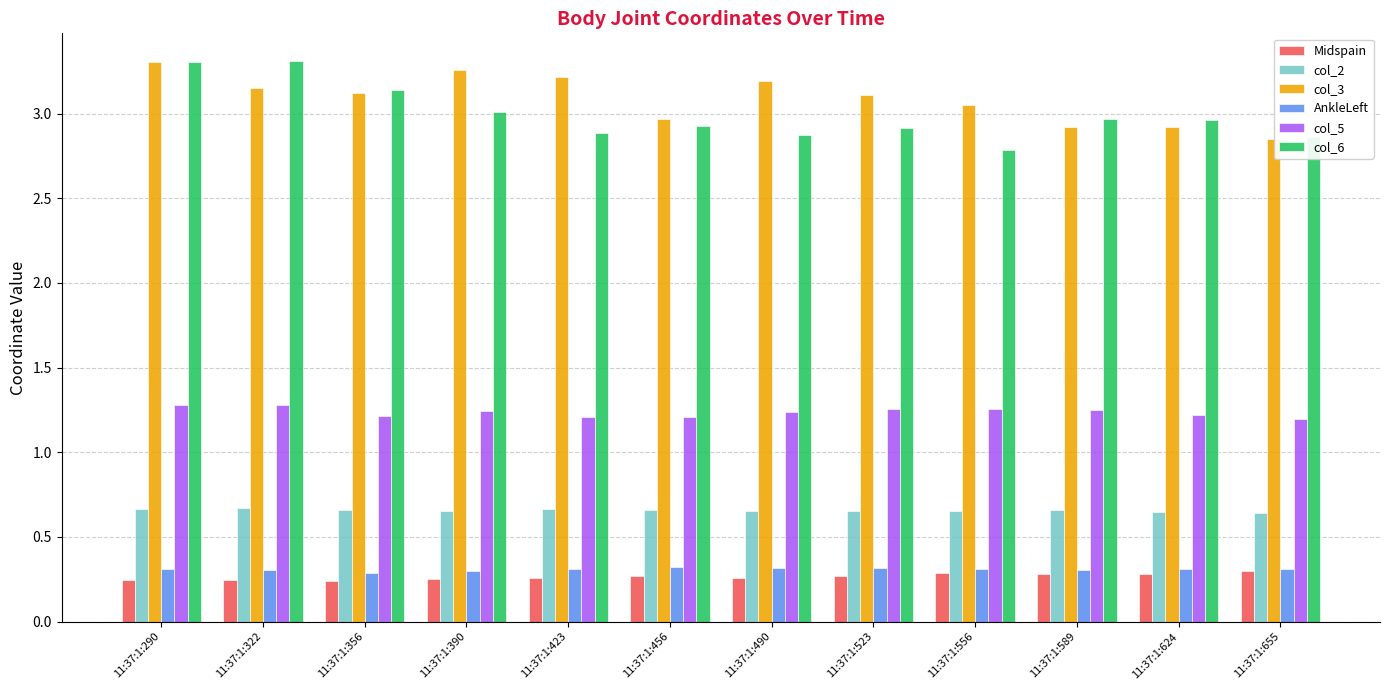

How many col_2 values are between 0 and 1?

12